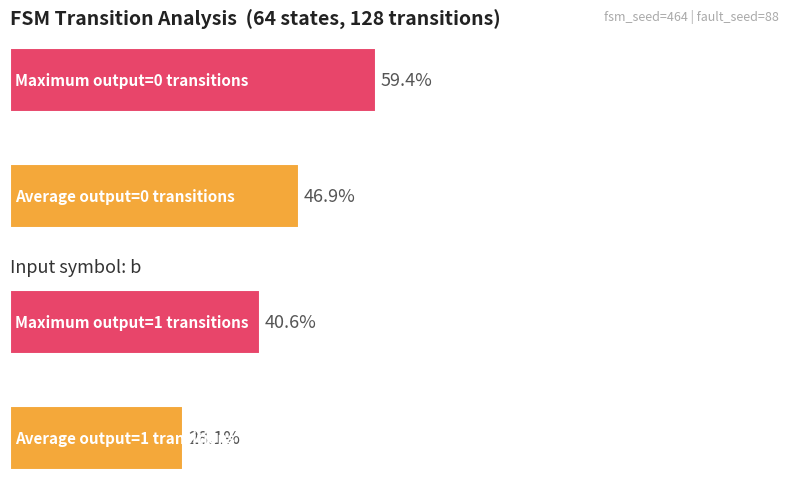

Rank the series by their average value, from highest to lowest.

output_symbol (0), output_symbol (1)